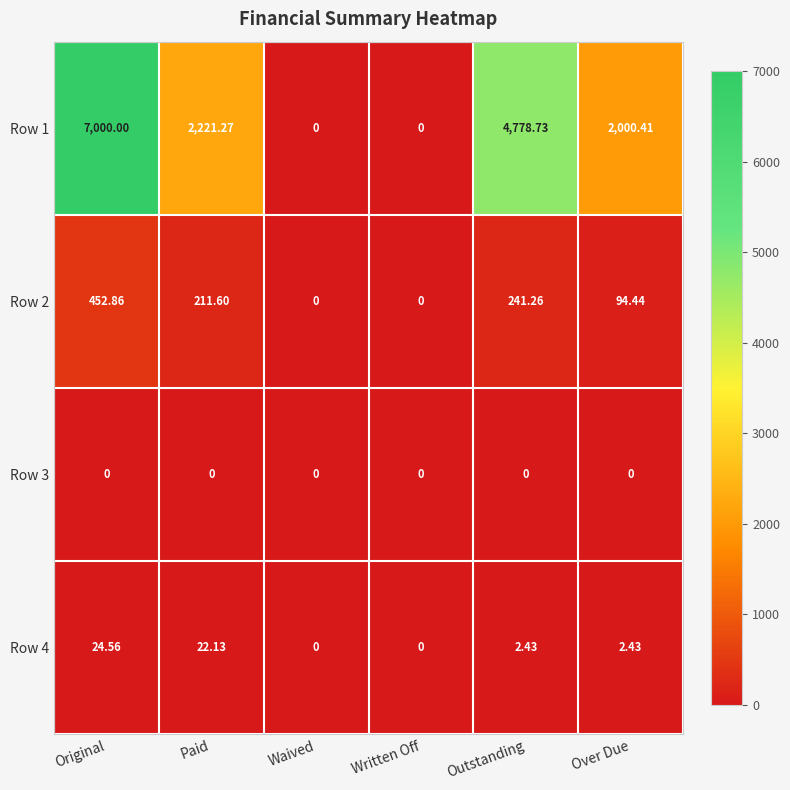

At which category is the sum across all series the highest?

Original